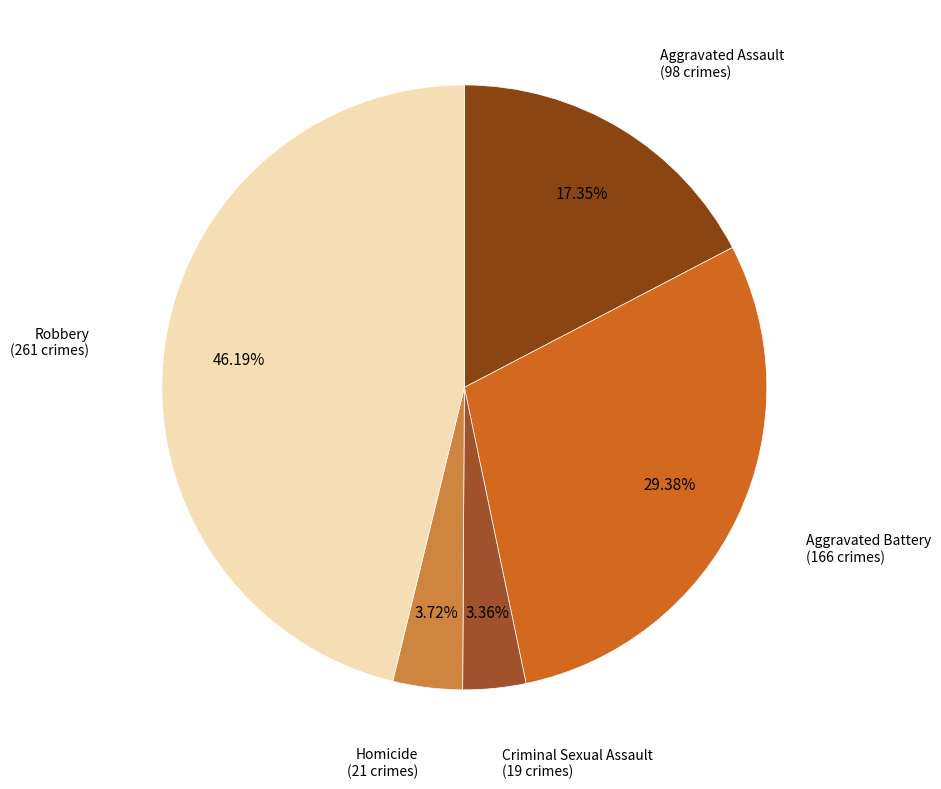

How many segments does this pie chart have?

5